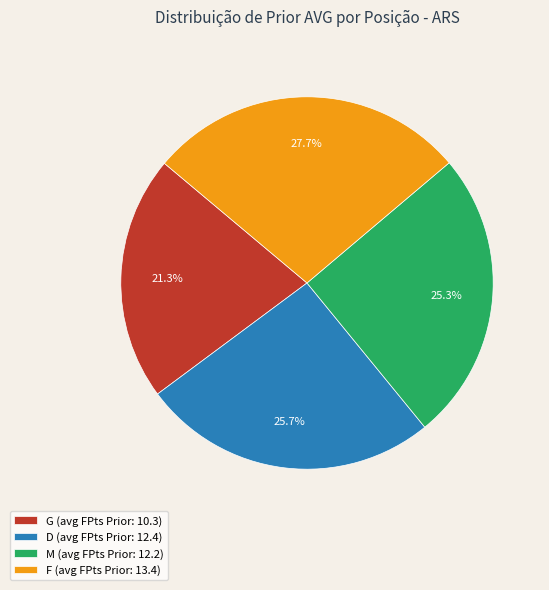

Is it true that G is 1% of the pie?

False